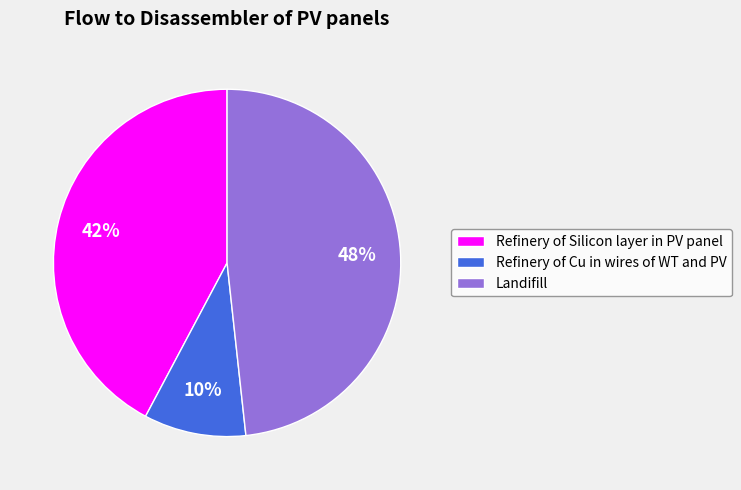

To the nearest percent, what is the average slice percentage?

33%